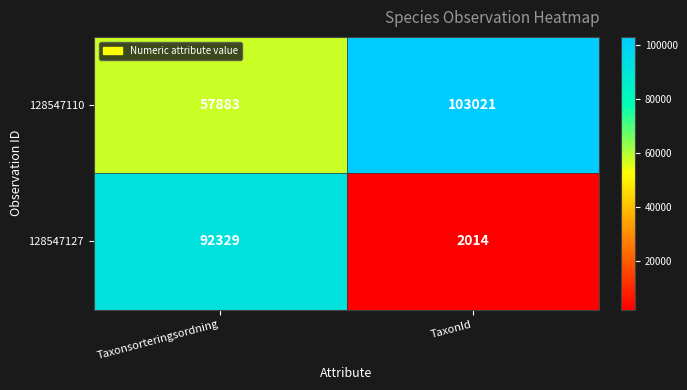

Read the 128547127 value at TaxonId.

2014